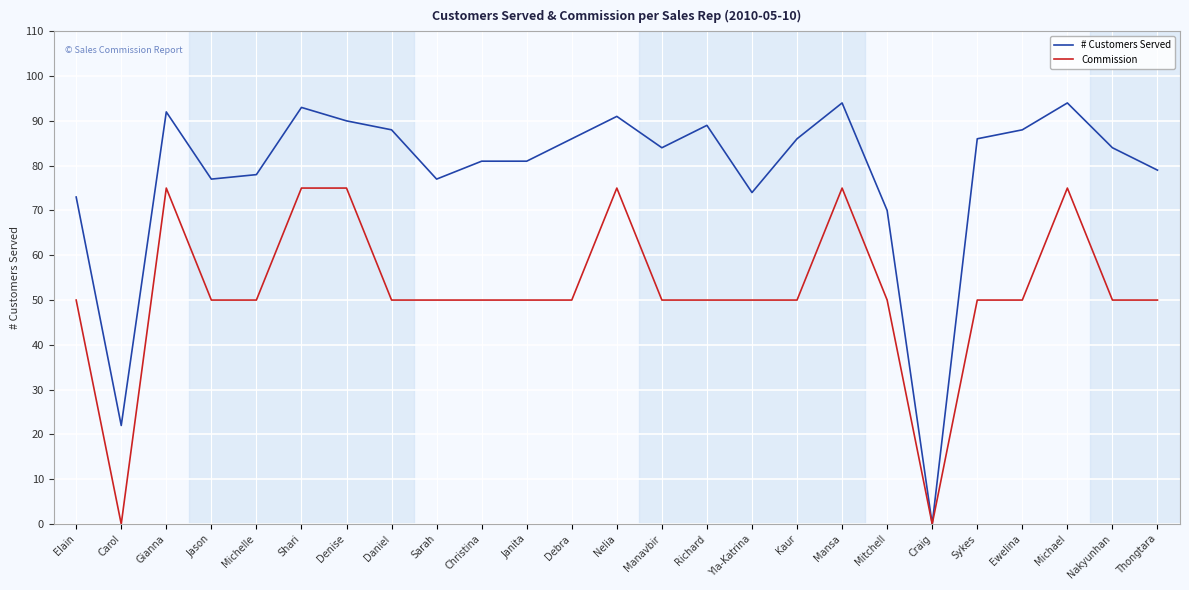

Count the number of data series in this chart.

2